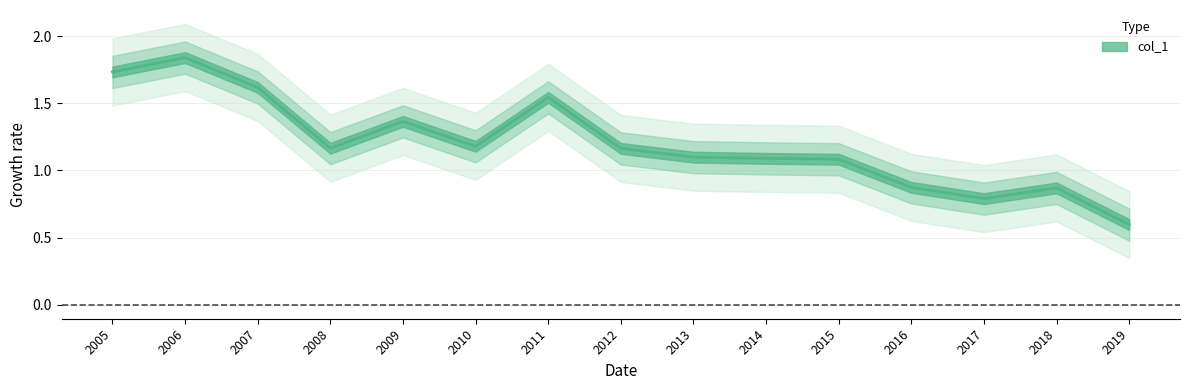

True or false: the data has more than 2 interior local peaks.

True